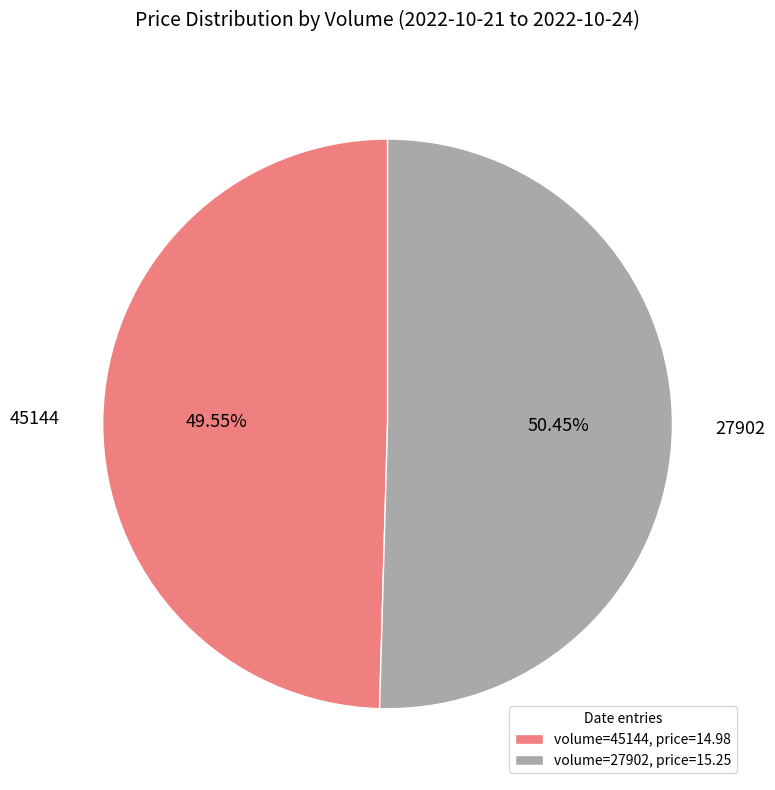

What percentage do 45144 and 27902 together represent?

100.0%